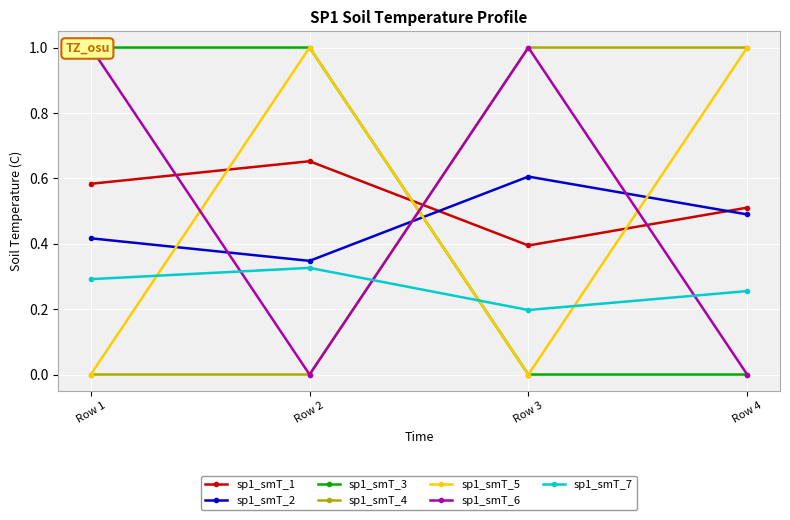

What is the total value across all series at Row 4?

3.0